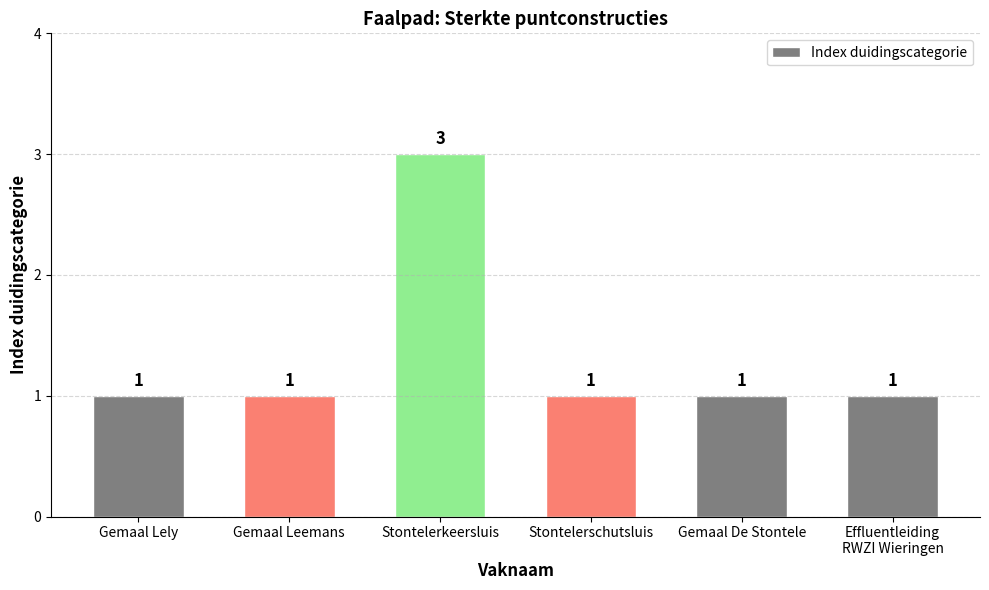

Approximately how many times larger is the value at Stontelerschutsluis compared to Gemaal Lely?

1.0